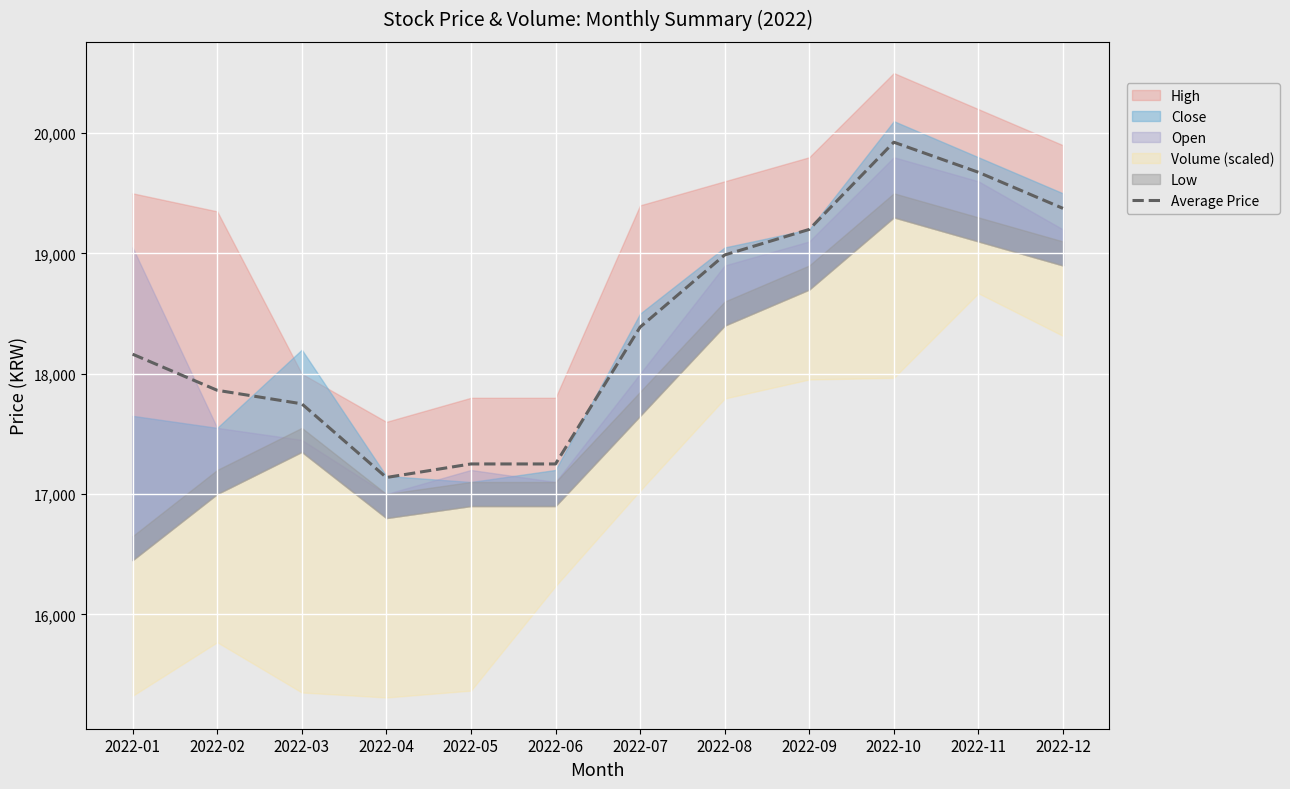

How many lines are shown in the chart?

1